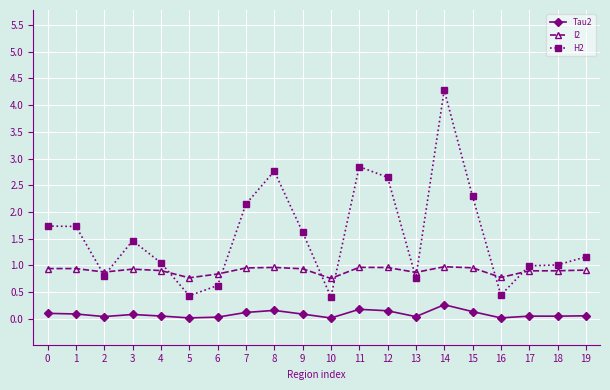

True or false: H2 has more than 0 points higher than both neighbors.

True